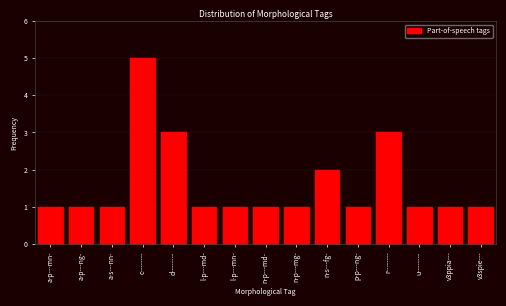

Reading left to right, what are all the values shown in this chart?

a-p---mn-=1	a-p---ng-=1	a-s---nn-=1	c--------=5	d--------=3	l-p---md-=1	l-p---mn-=1	n-p---md-=1	n-p---mg-=1	n-s---fg-=2	p-p---ng-=1	r--------=3	u--------=1	v3ppia---=1	v3spie---=1